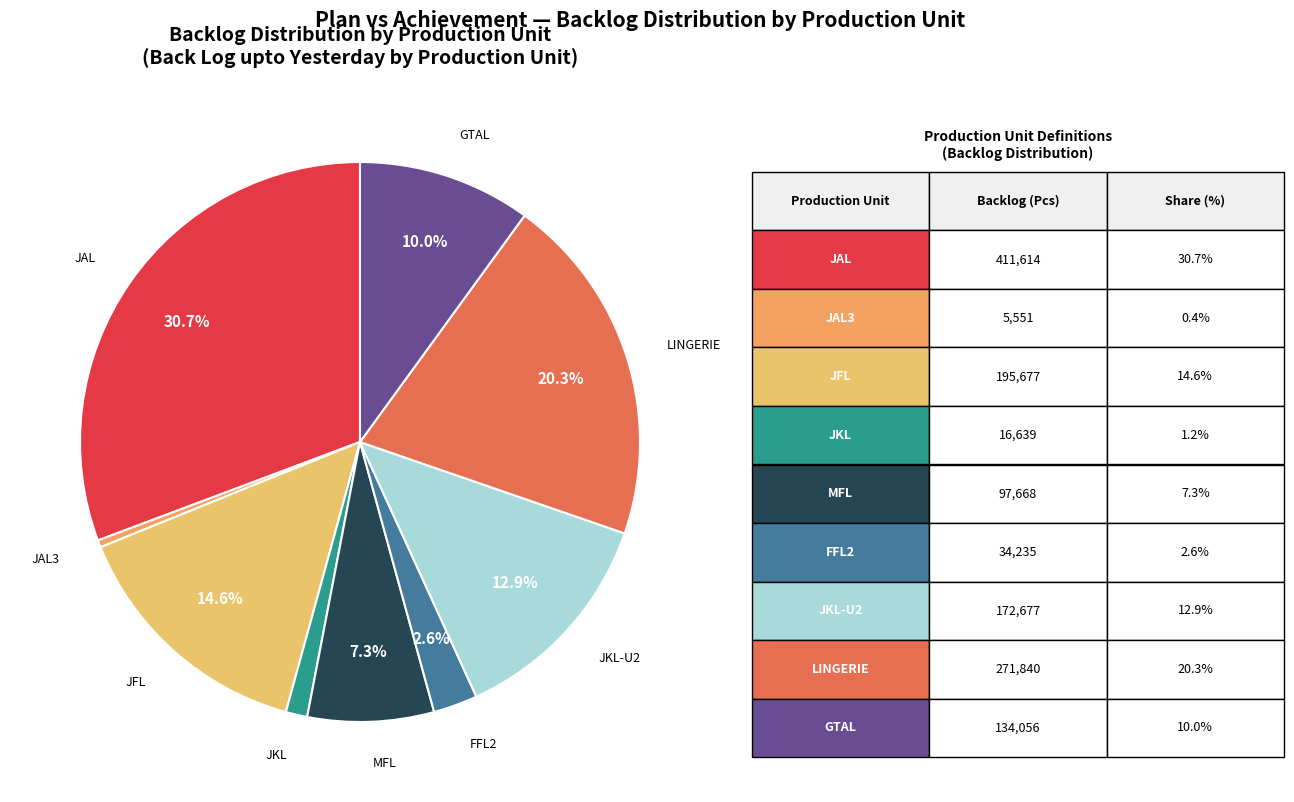

How many segments does this pie chart have?

9